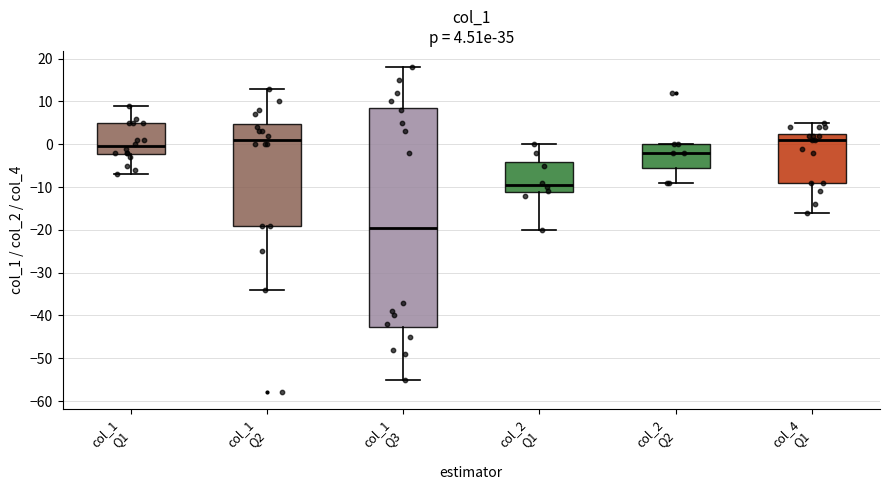

Which box is the tallest, from its lower edge to its upper edge?

col_1 Q3